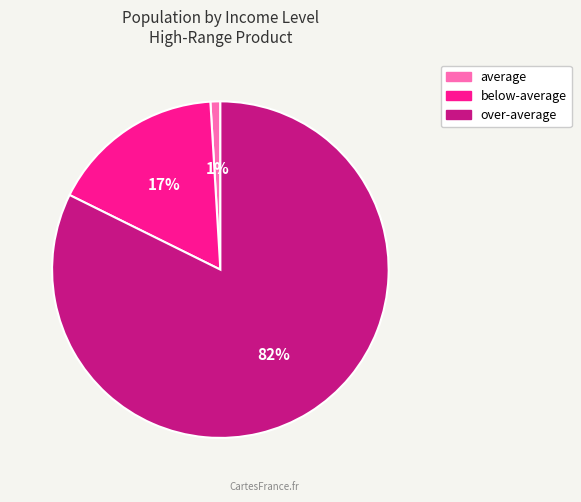

To the nearest percent, what is the average slice percentage?

33%